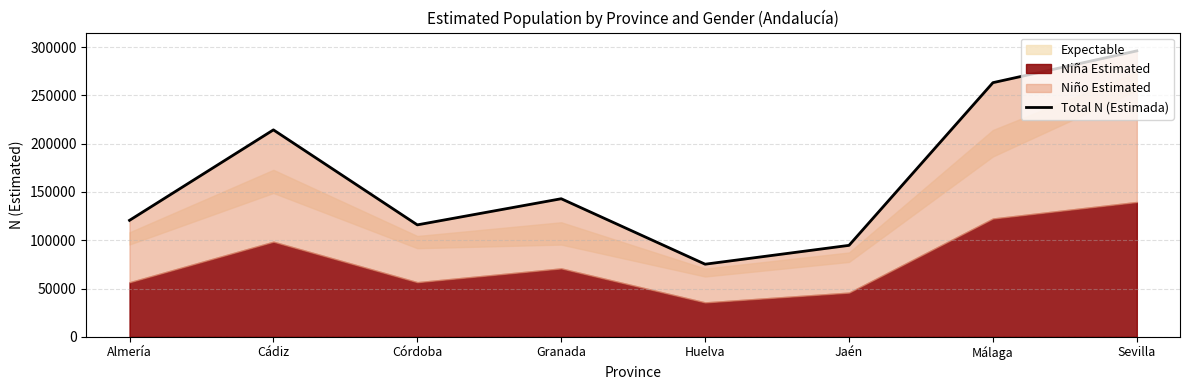

Where does the data first go above 143005?

Cádiz